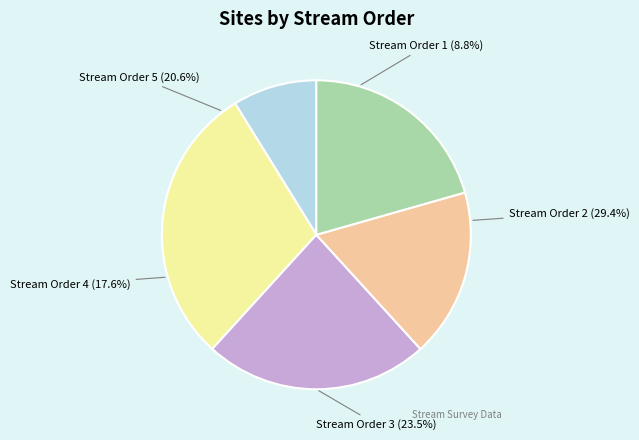

True or false: Stream Order 5 accounts for 8% of the total.

False